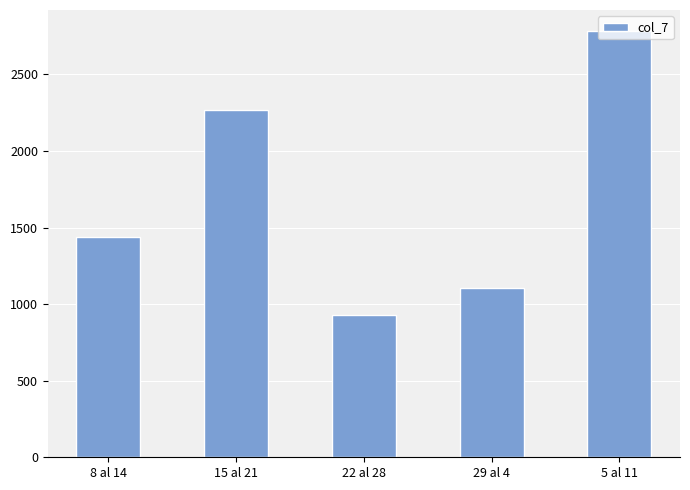

What is the label of the 1st bar from the right?

5 al 11